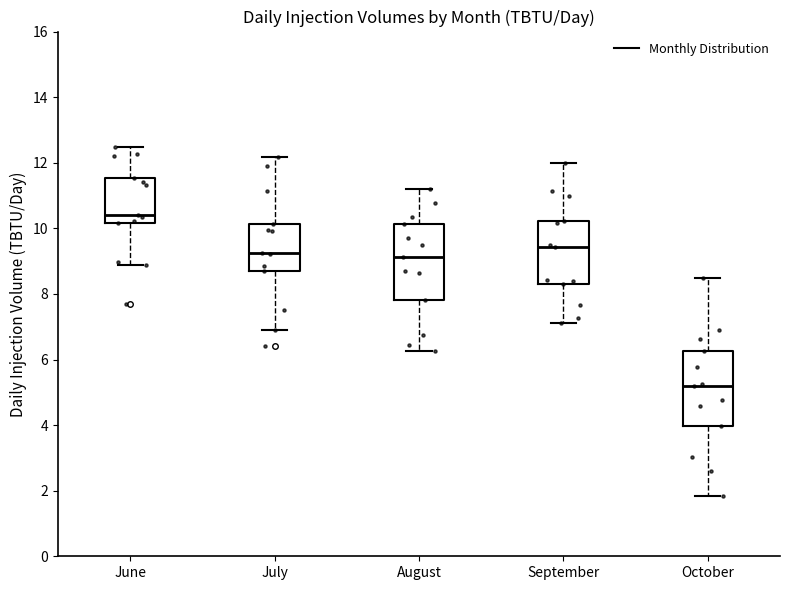

Reading left to right, read every box against the y-axis: the position of its median line, the range the box covers, and the ends of its whiskers. The values are not printed on the chart, so give them approximately, as read against the axis.

June: median 10.4, box 10.2 to 11.6, whiskers 8.8 to 12.4
July: median 9.2, box 8.8 to 10.2, whiskers 7.0 to 12.2
August: median 9.2, box 7.8 to 10.2, whiskers 6.2 to 11.2
September: median 9.4, box 8.4 to 10.2, whiskers 7.2 to 12.0
October: median 5.2, box 4.0 to 6.2, whiskers 1.8 to 8.4